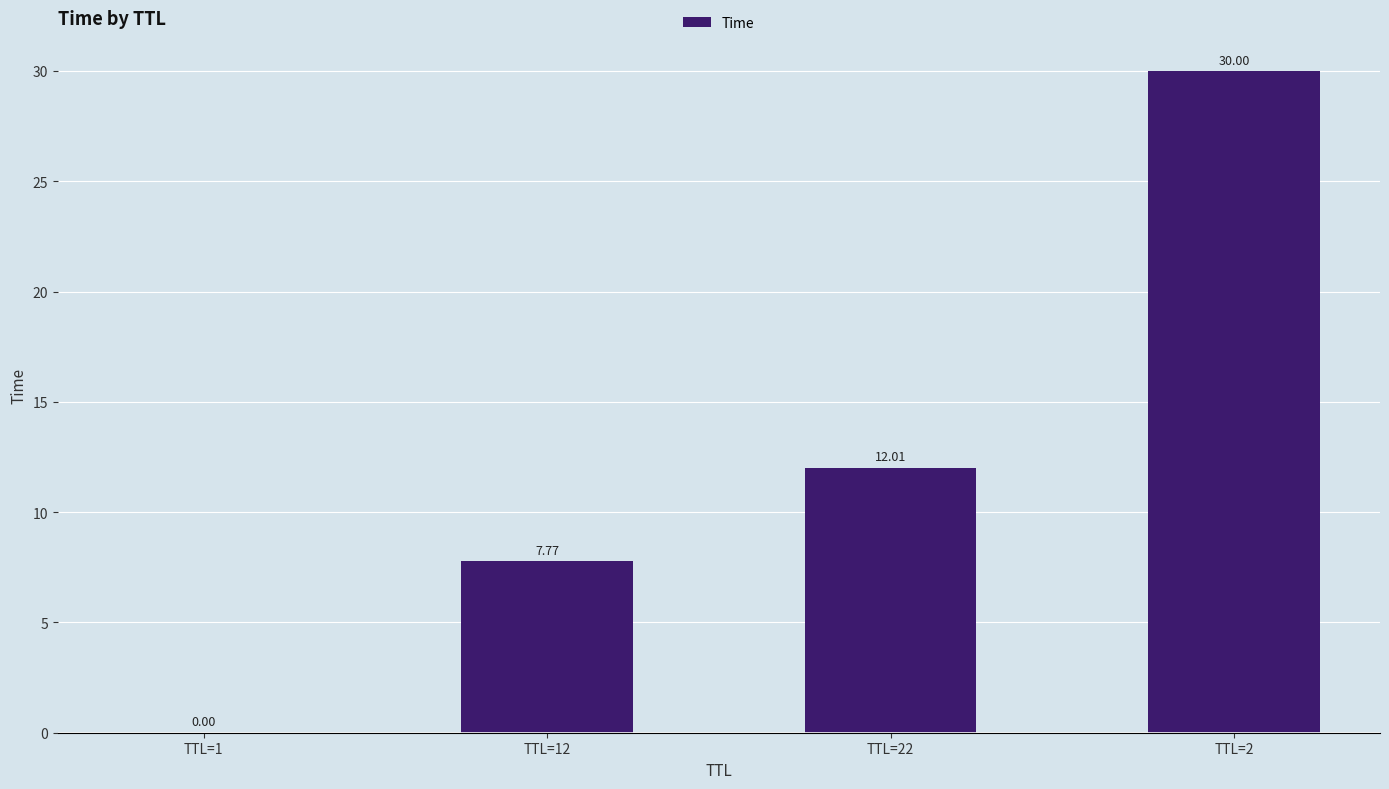

What is the sum of the values at TTL=22 and TTL=1?

12.0